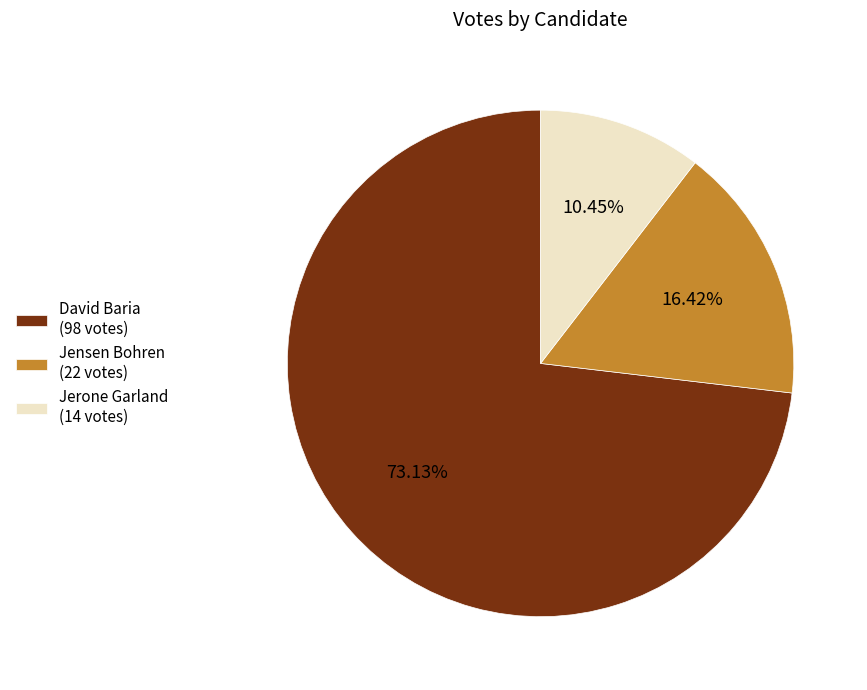

Count the number of slices in the pie.

3